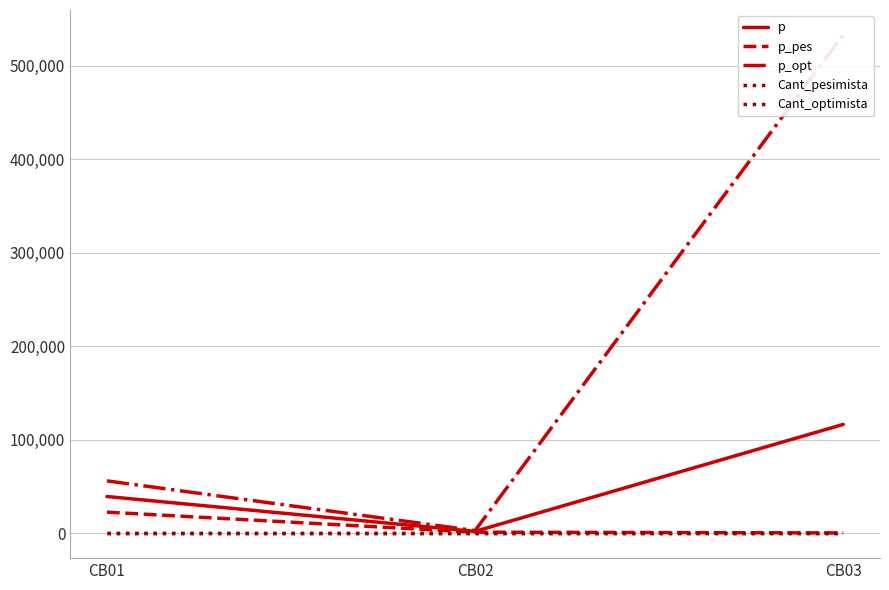

Where is p_opt nearest to the value 267747?

CB01